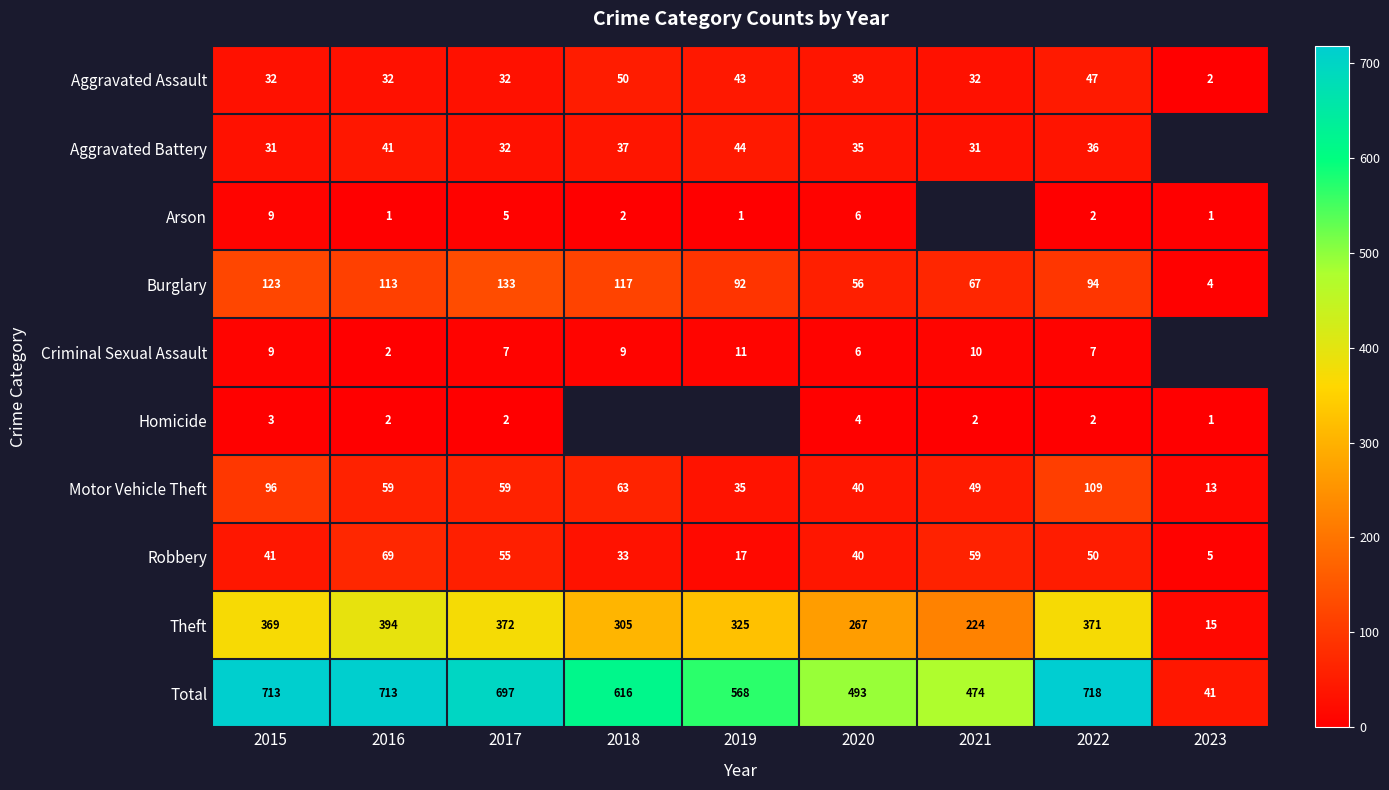

How many data points in Total are less than 616?

4